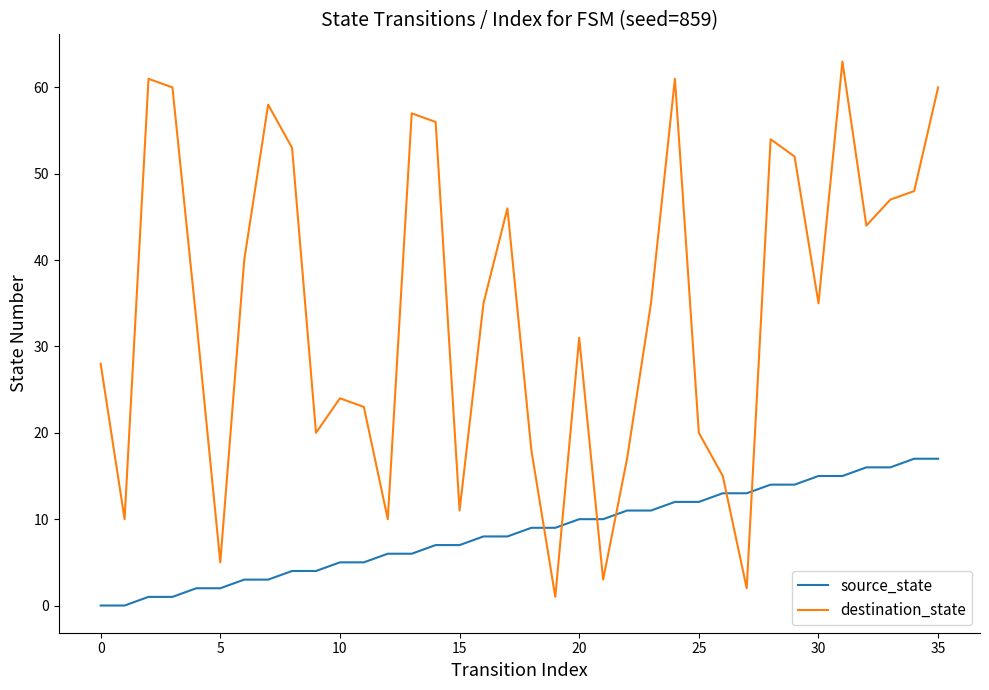

True or false: destination_state has more than 1 points higher than both neighbors.

True